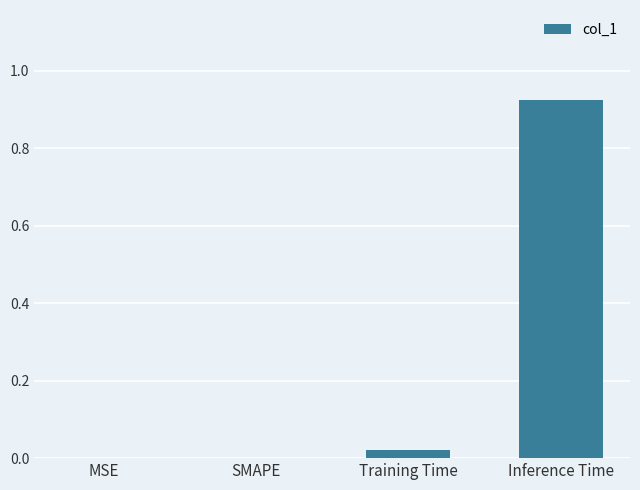

What is the average value?

0.2